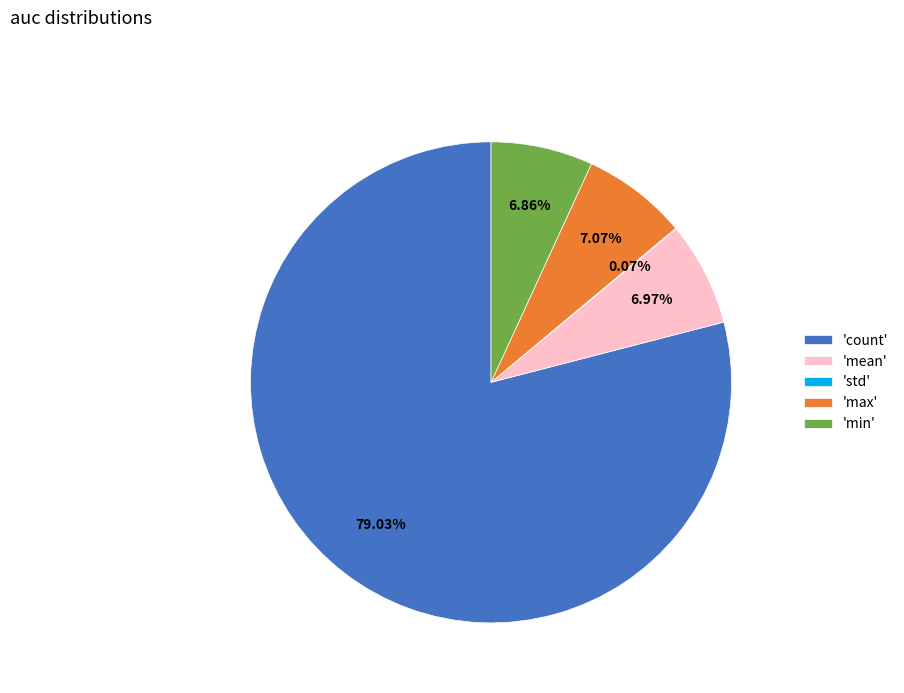

What is the largest slice in the pie chart?

'count'